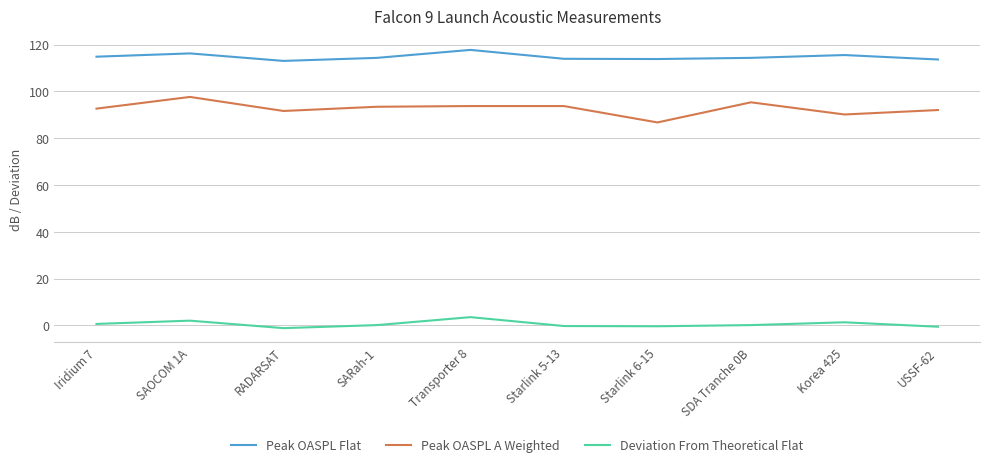

List the series in order of their peak value, lowest first.

Deviation From Theoretical Flat, Peak OASPL A Weighted, Peak OASPL Flat